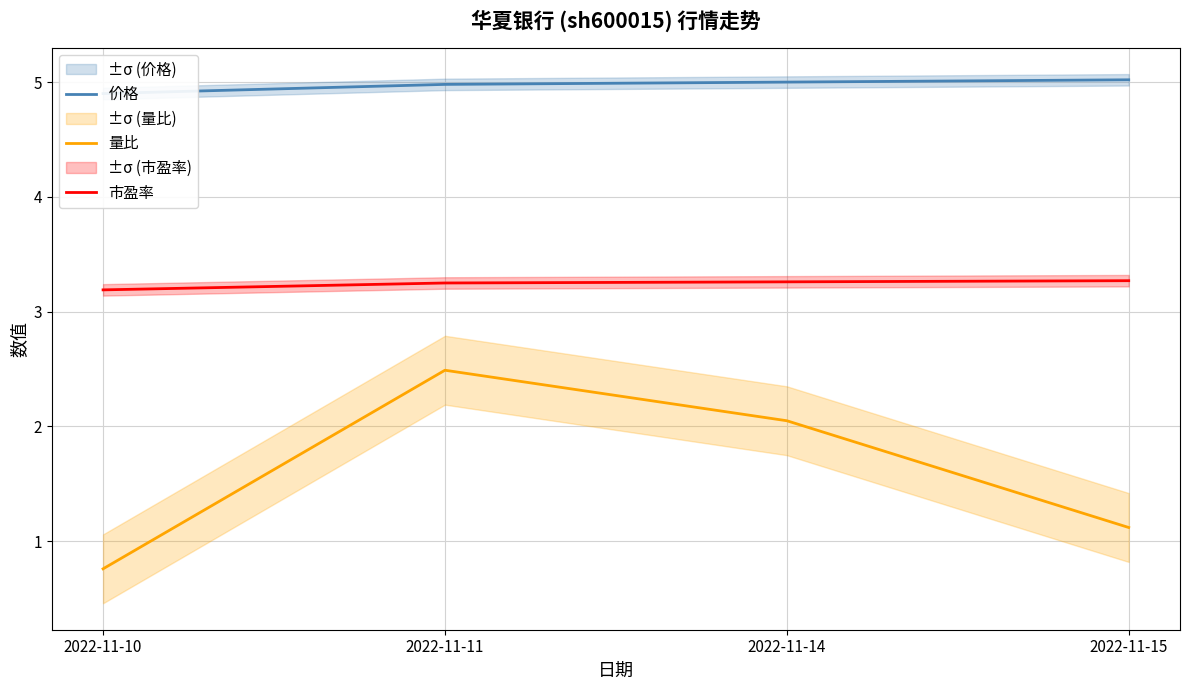

Reading right to left, extract all data points from this chart.

价格: 2022-11-15=5.0	2022-11-14=5.0	2022-11-11=5.0	2022-11-10=4.9
量比: 2022-11-15=1.1	2022-11-14=2.0	2022-11-11=2.5	2022-11-10=0.8
市盈率: 2022-11-15=3.3	2022-11-14=3.3	2022-11-11=3.2	2022-11-10=3.2